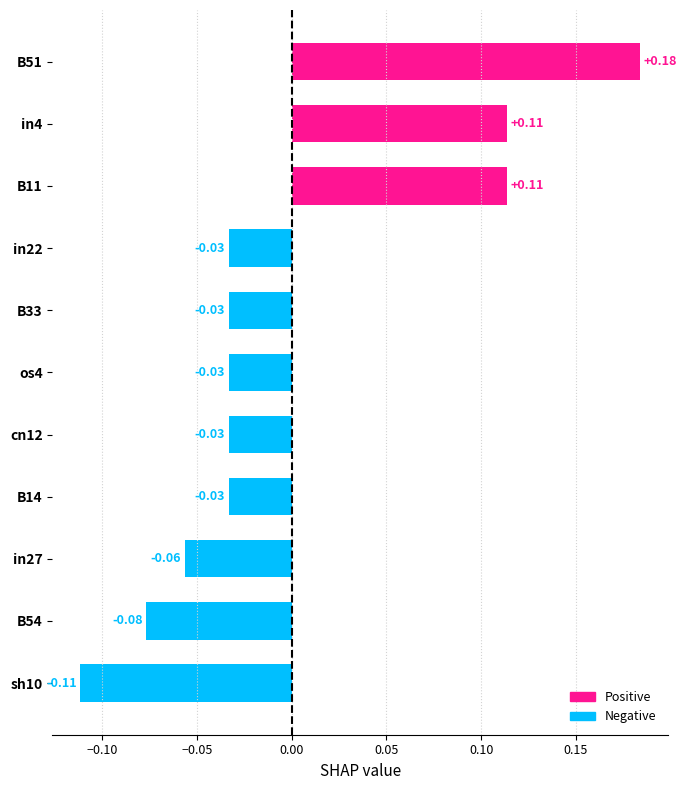

What is the change in value from in22 to B11?

+0.1